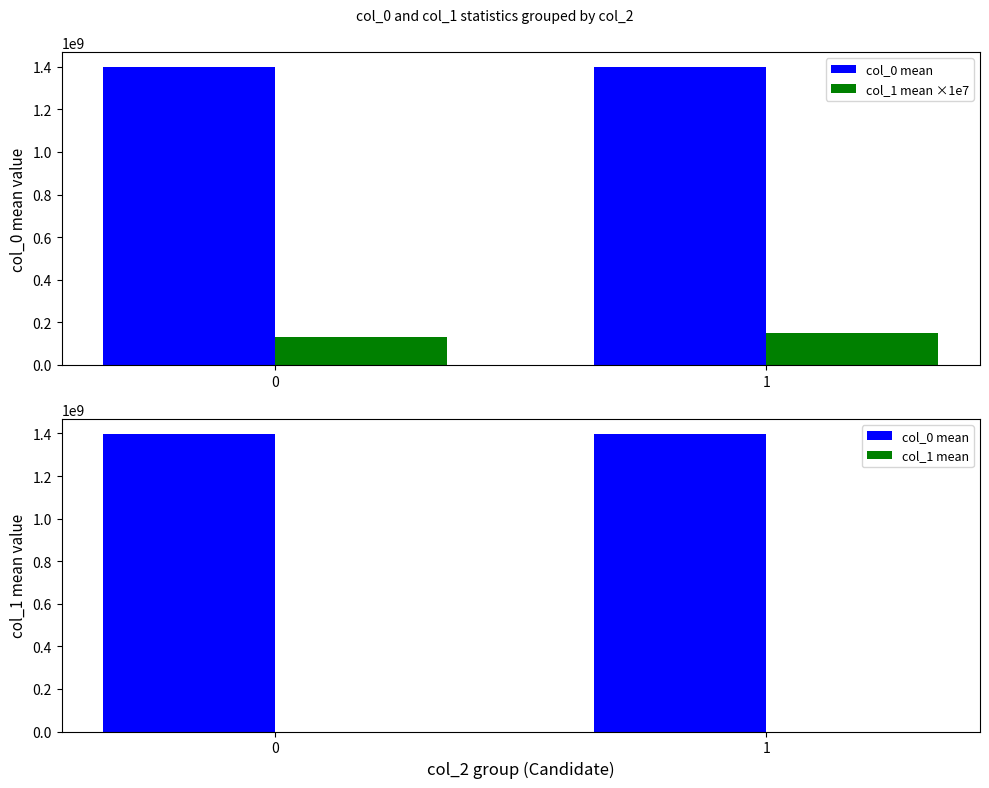

Is it true that col_1 mean ×1e7 equals 132068965.5 at 0?

True